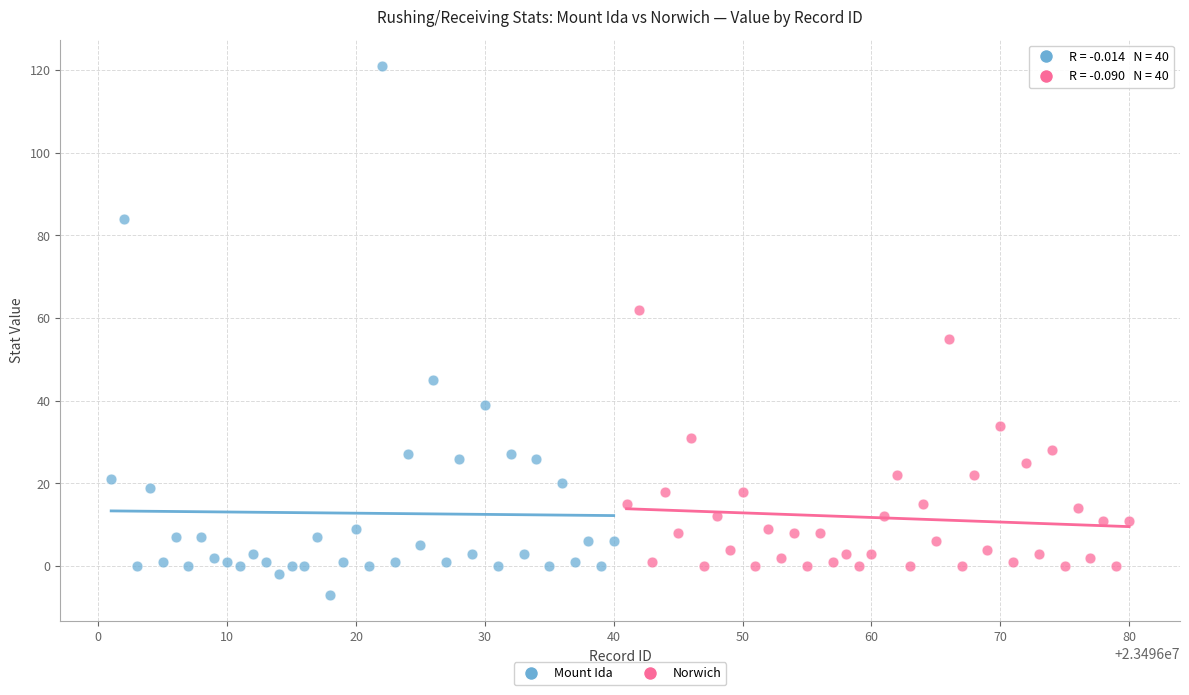

Which series contains the lowest Y value?

Mount Ida